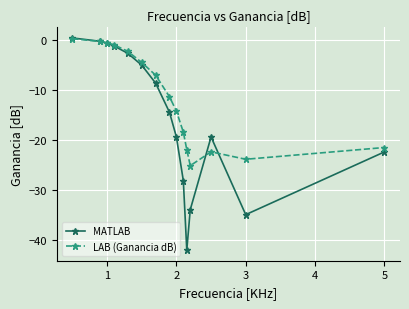

What are all the series names shown in the legend?

MATLAB, LAB (Ganancia dB)